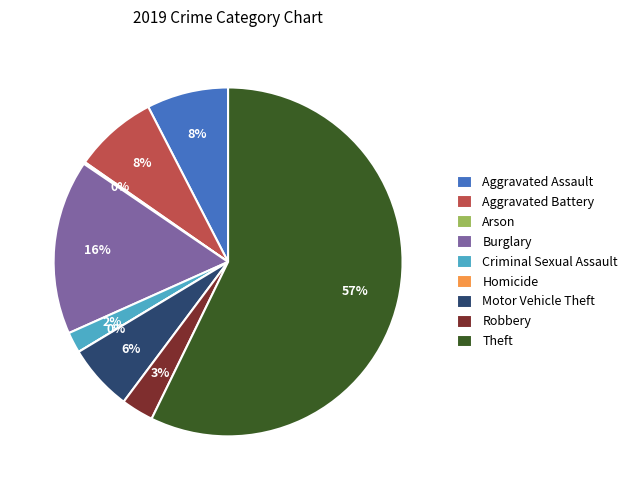

Which has a higher value, Theft or Aggravated Assault?

Theft